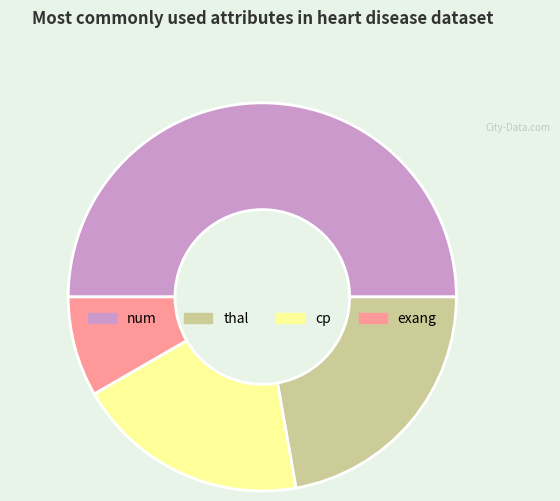

Approximately how many times larger is the value at exang compared to thal?

0.4